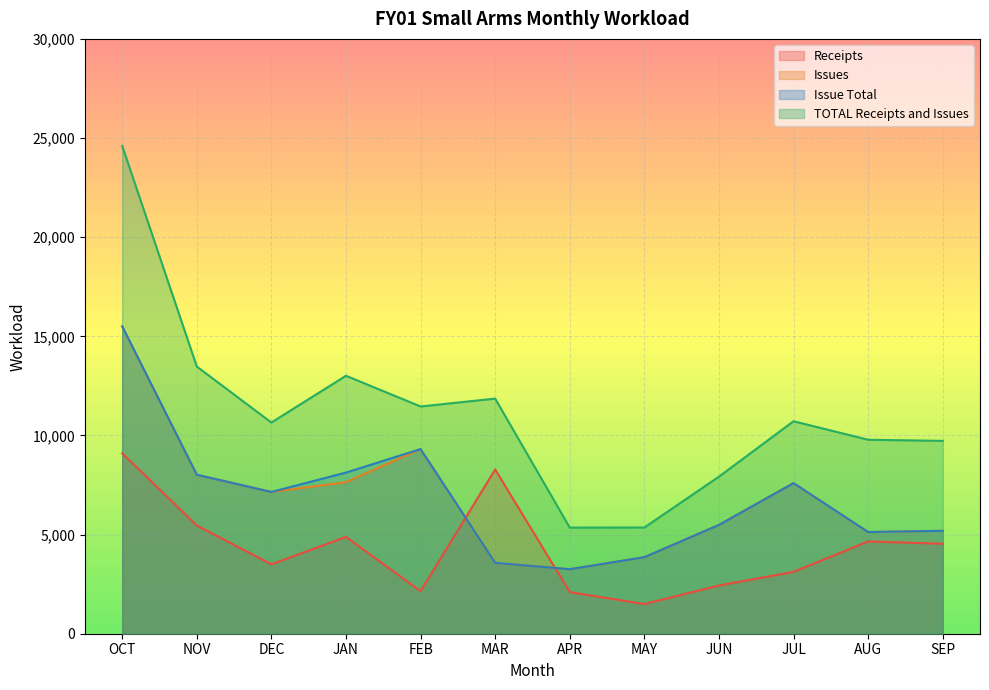

What value does the Receipts series have at DEC, to the nearest 50?

3500